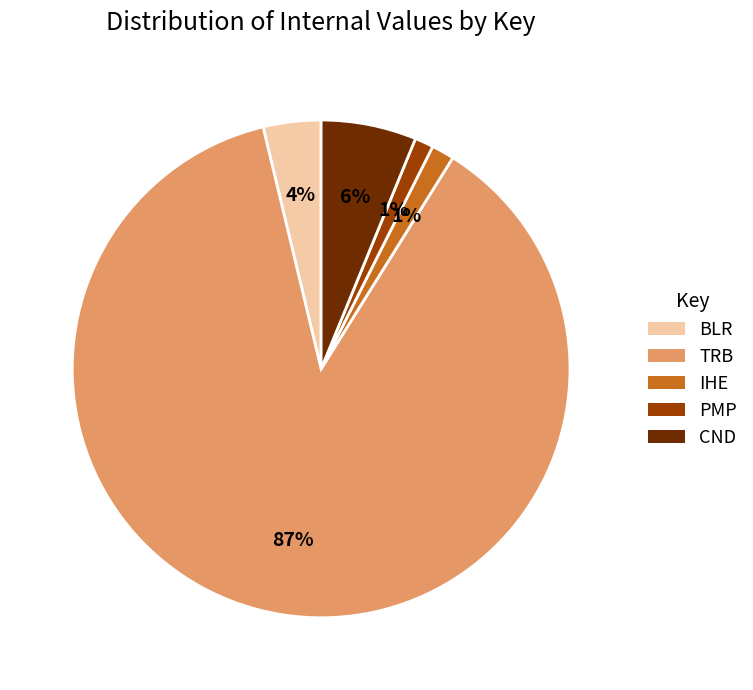

True or false: IHE accounts for 11% of the total.

False